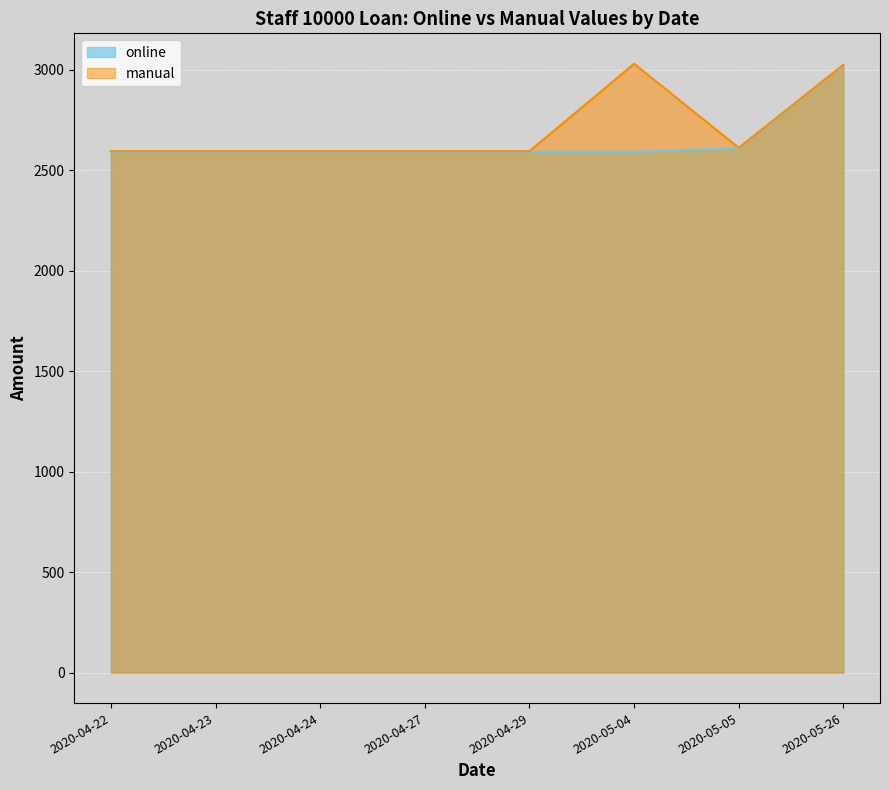

True or false: online and manual cross at least once.

False